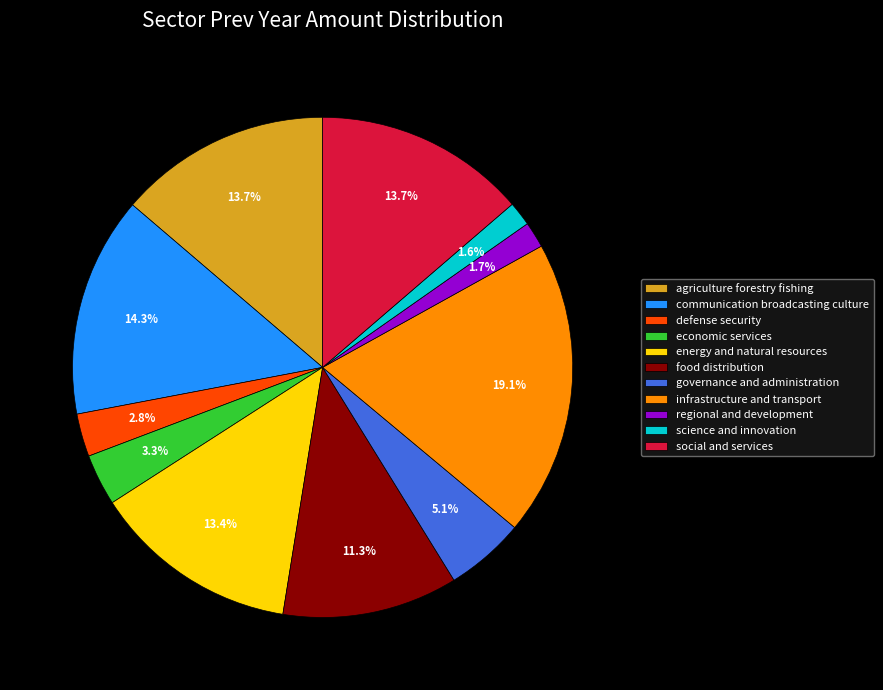

Is it true that social and services is 1% of the pie?

False